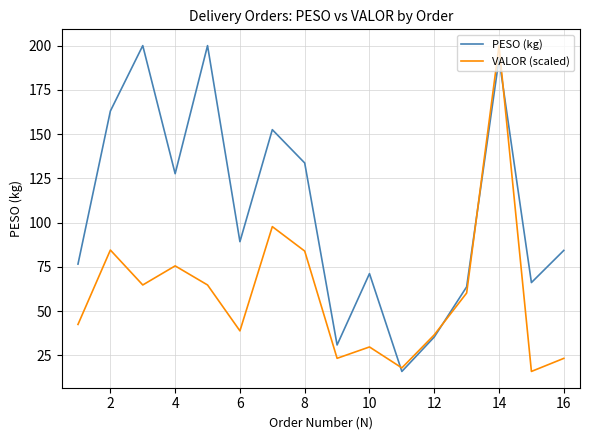

Which series has the largest total across all categories?

PESO (kg)